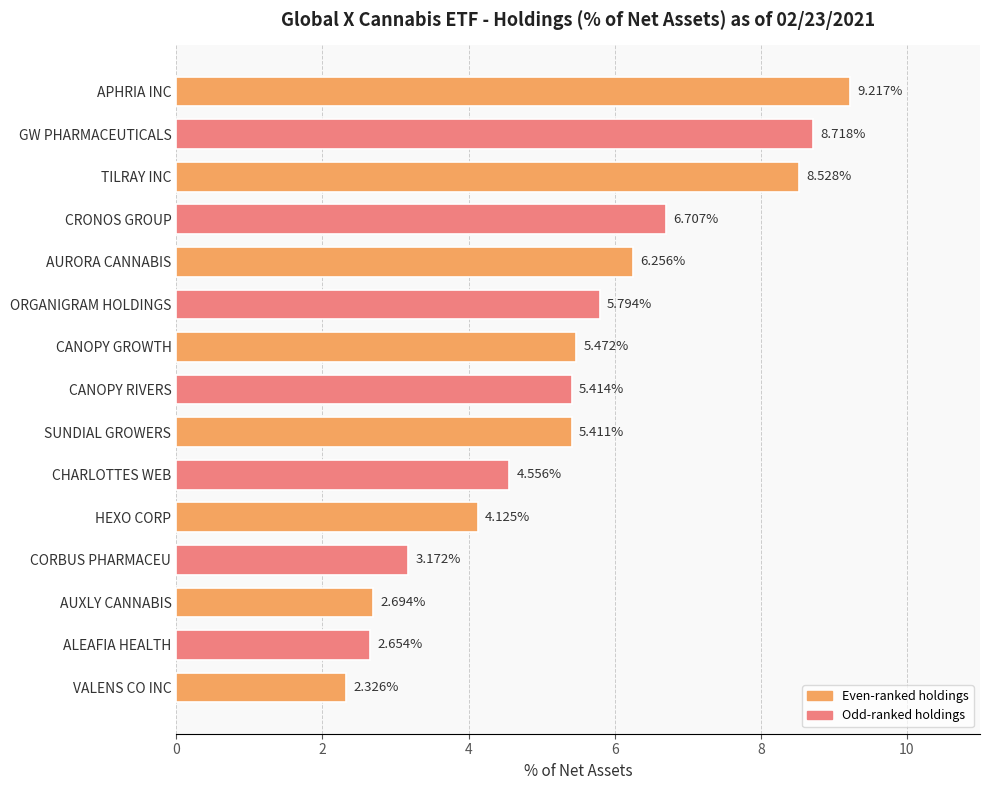

What is the sum of the values at CORBUS PHARMACEU and ALEAFIA HEALTH?

5.8